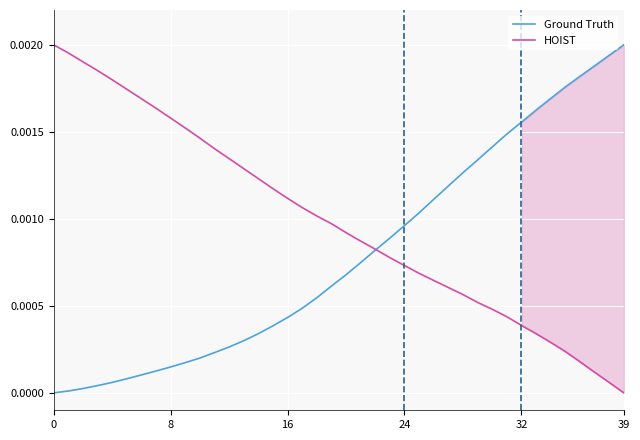

List the series in order of their peak value, lowest first.

Ground Truth, HOIST